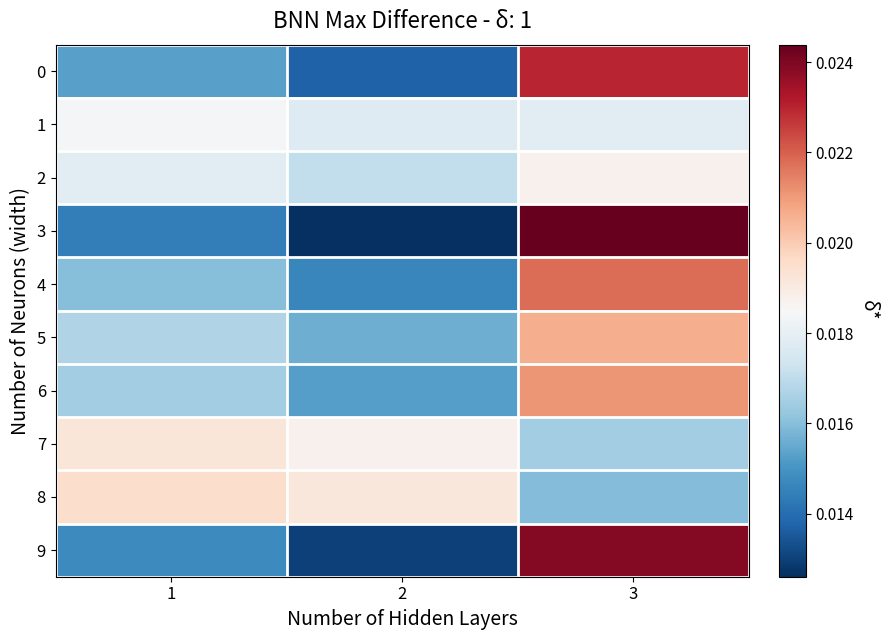

Between 2 and 3, which series saw the biggest shift?

3